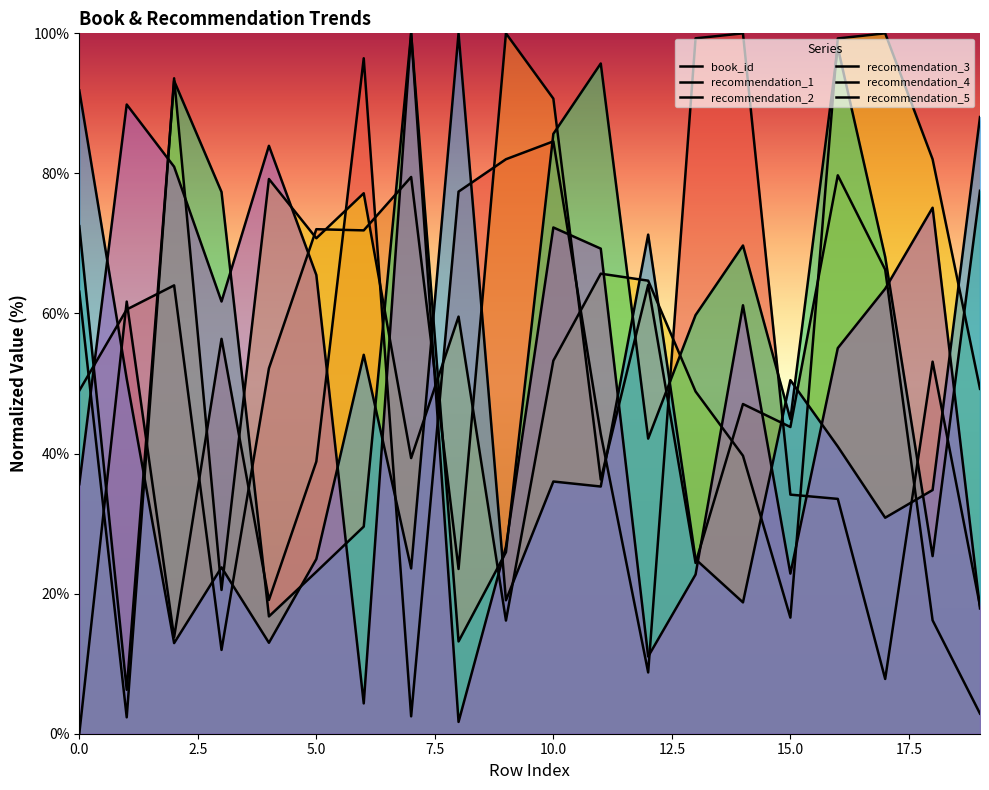

Does the chart display data point markers on the line(s)?

No